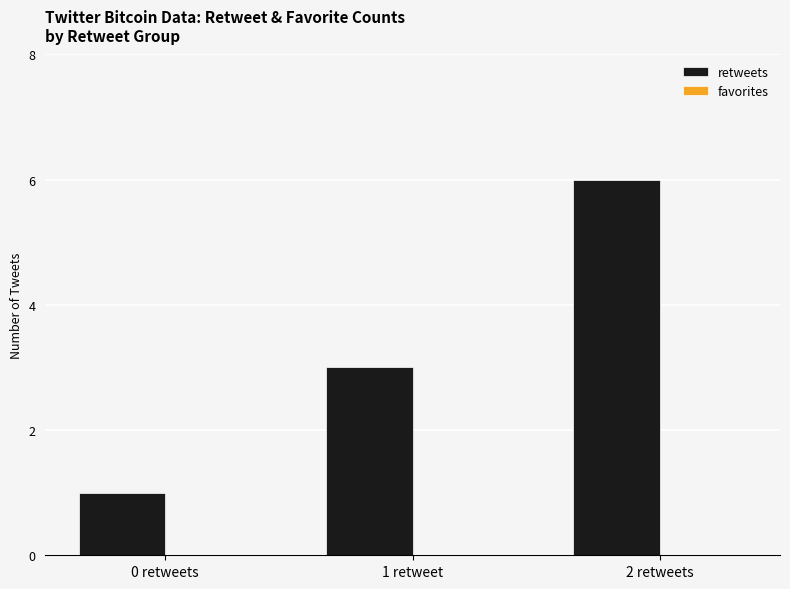

True or false: the data shows 6 at 2 retweets.

True